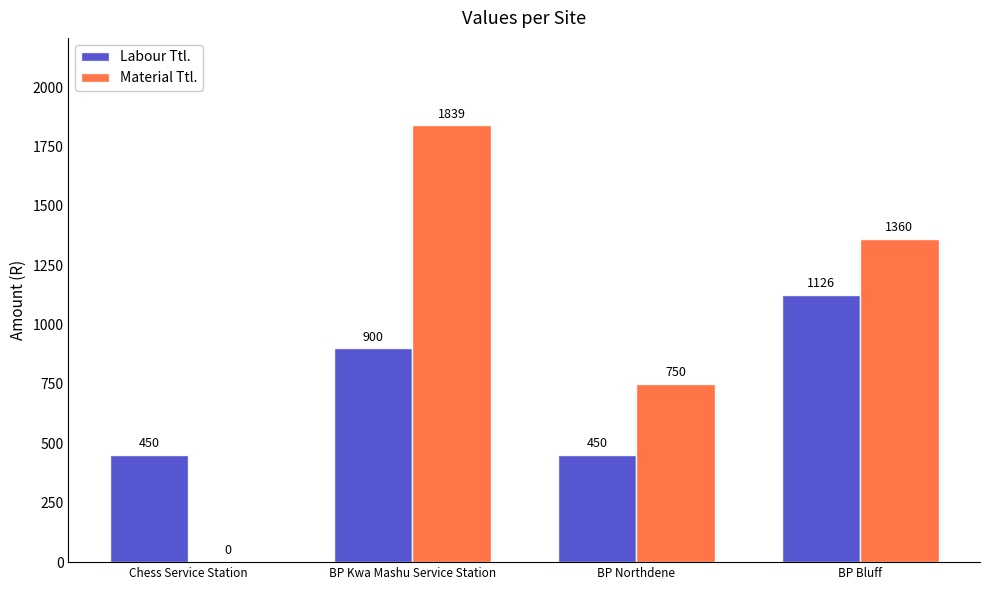

Count the number of categories in the chart.

4